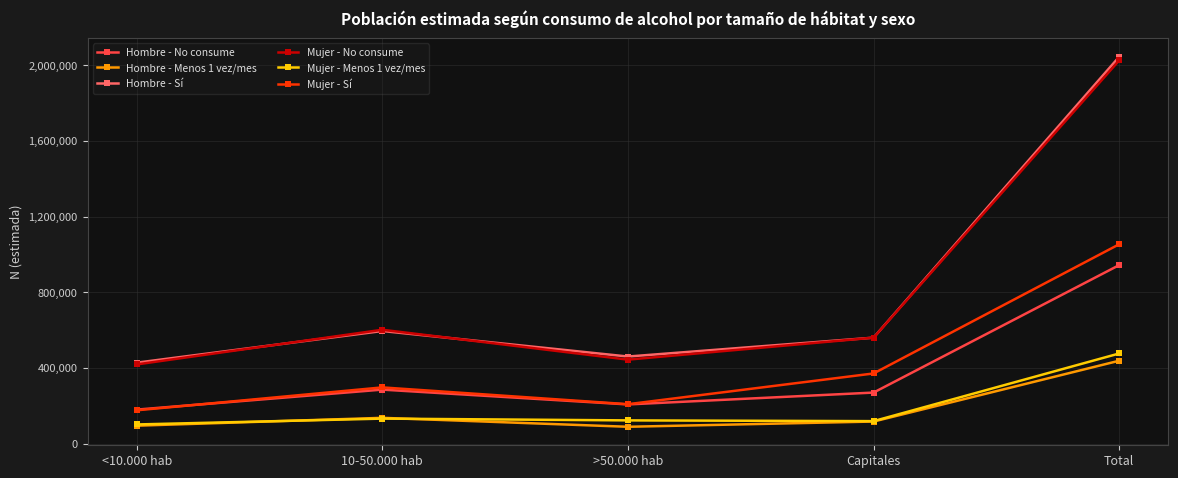

Where is Hombre - Sí nearest to the value 1236347?

10-50.000 hab